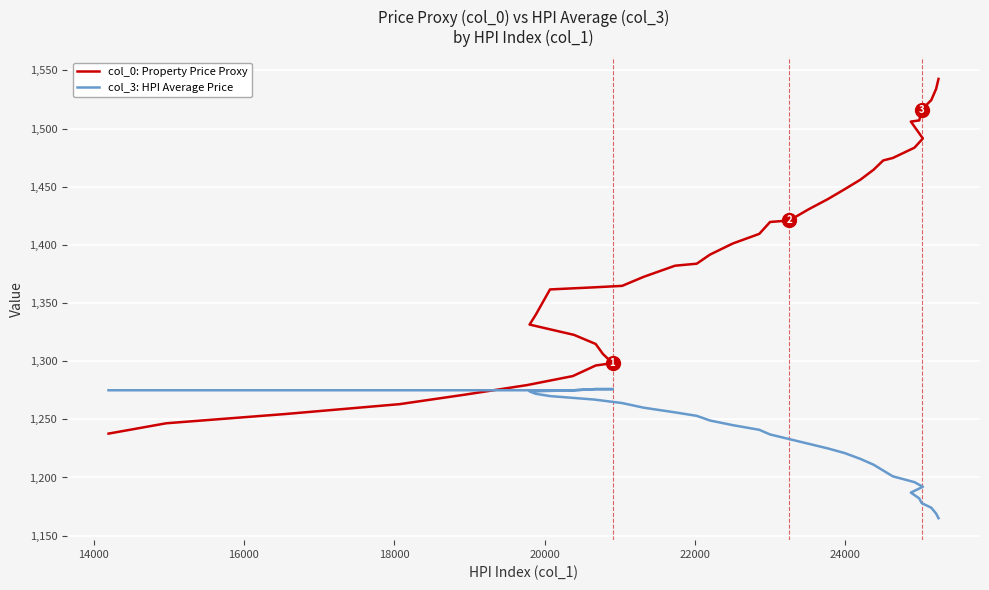

Is this an area chart (filled region under the line)?

No